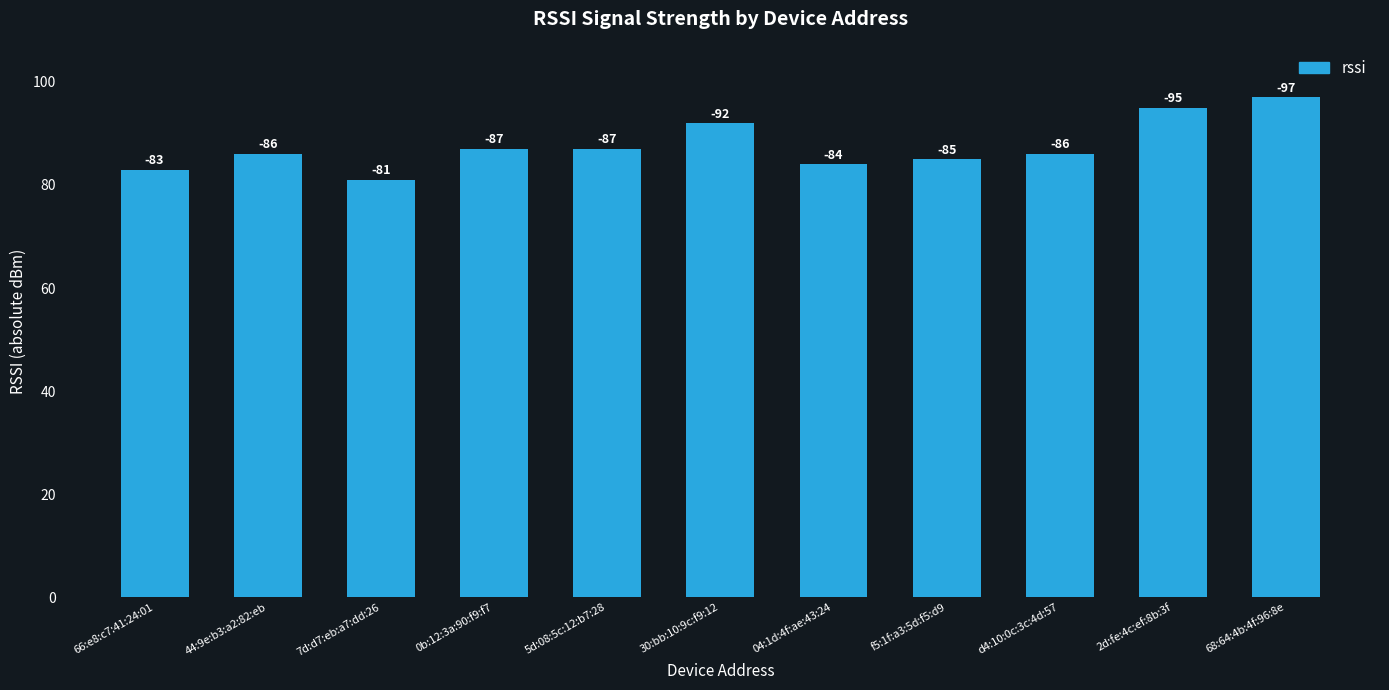

At which label is the value closest to 89?

0b:12:3a:90:f9:f7